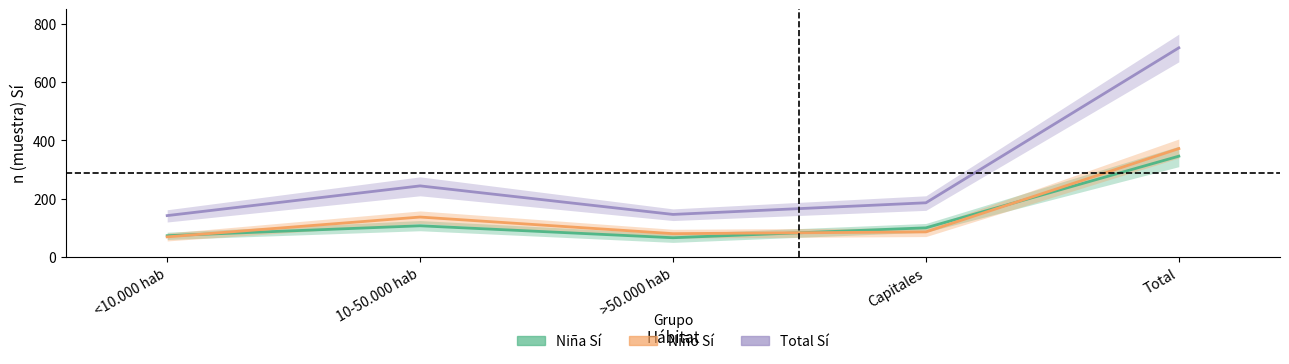

Rank the series by their maximum value, from lowest to highest.

Niña n (muestra) Sí, Niño n (muestra) Sí, Total n (muestra) Sí